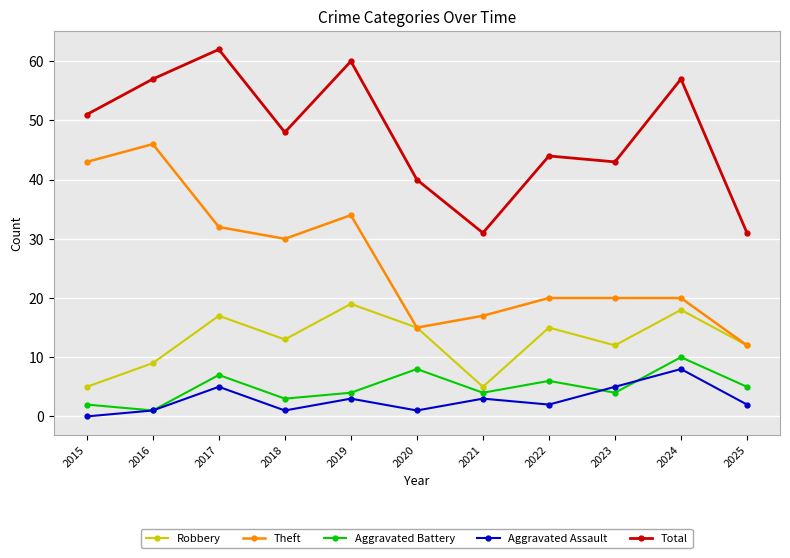

What is the value of the Total point at the 10th from the left?

57